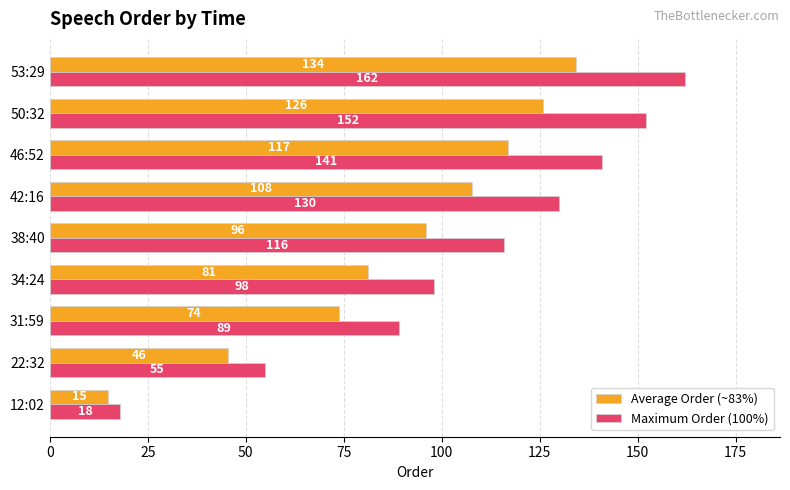

Rank the series by their maximum value, from highest to lowest.

Maximum Order (100%), Average Order (~83%)